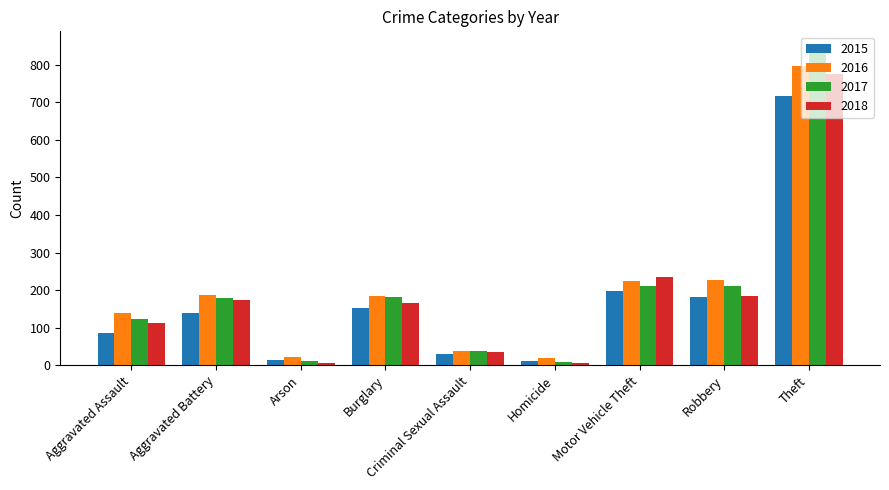

What is the total value across all series at Arson?

54